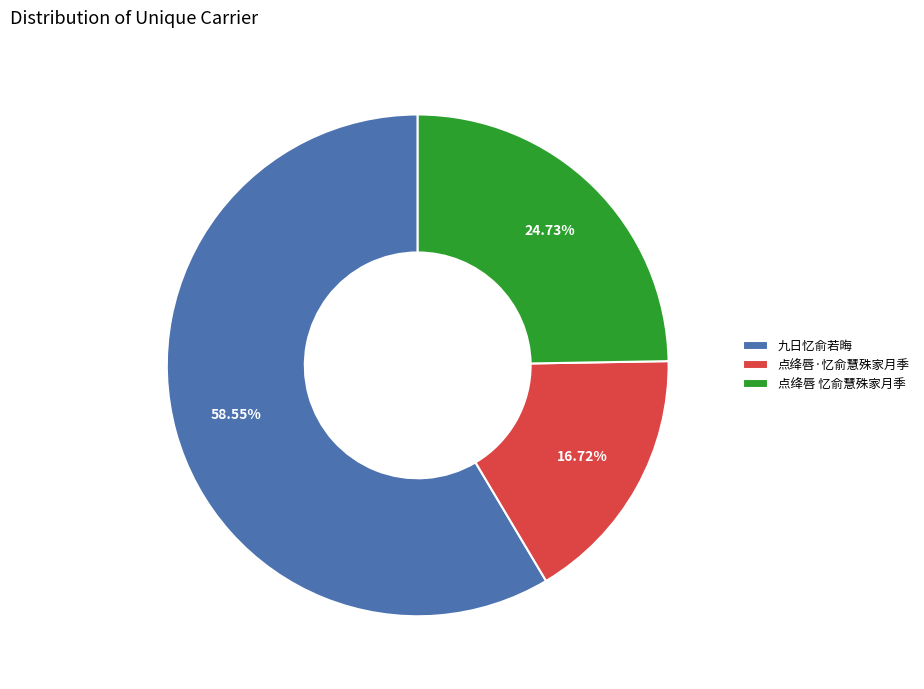

Is it true that 九日忆俞若晦 is 68% of the pie?

False